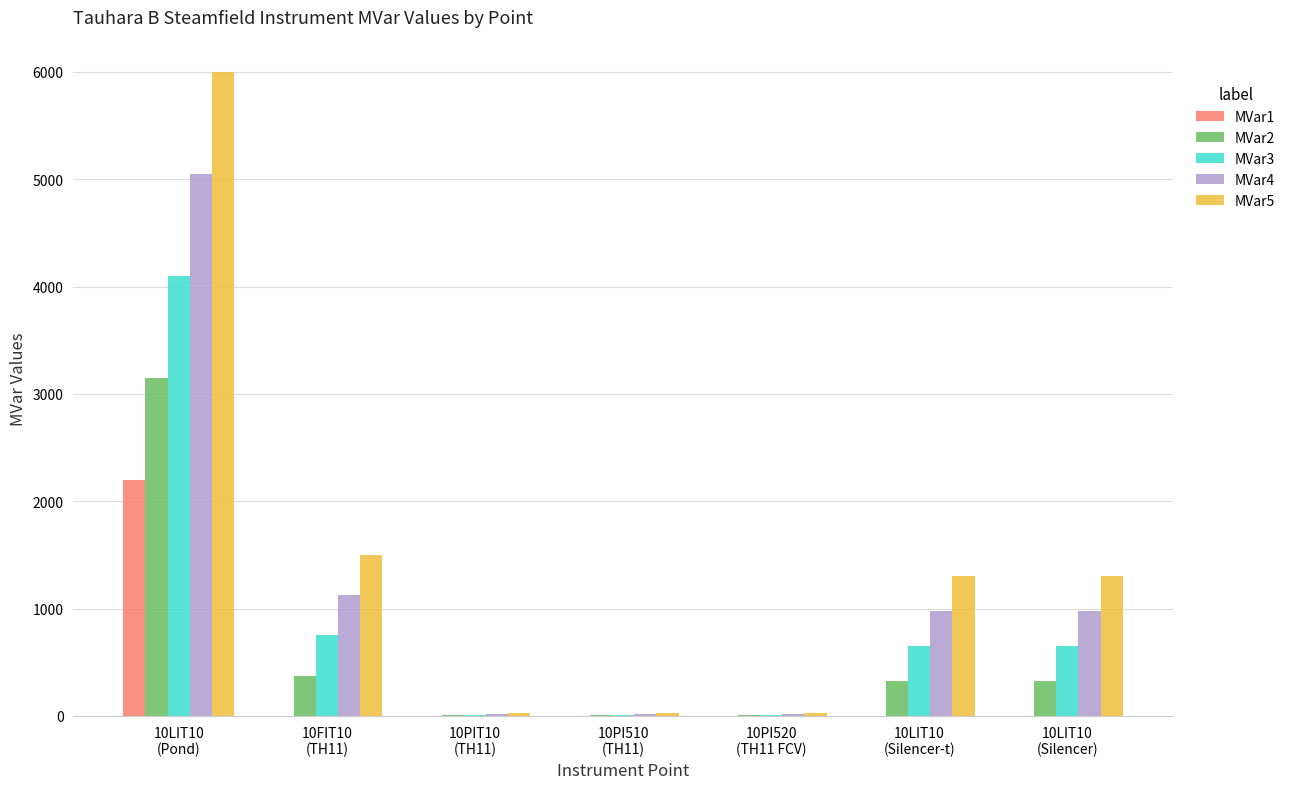

At which category is the sum across all series the highest?

10LIT10
(Pond)